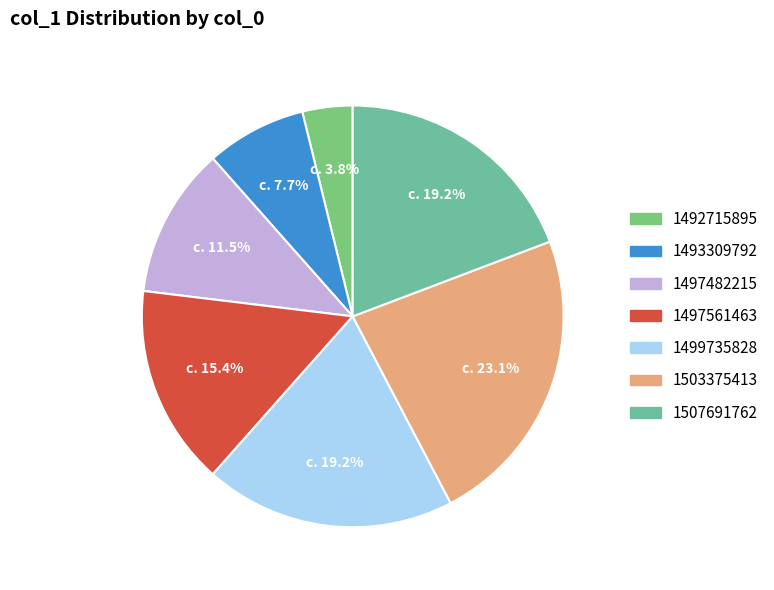

Which category has the biggest portion of the pie?

1503375413